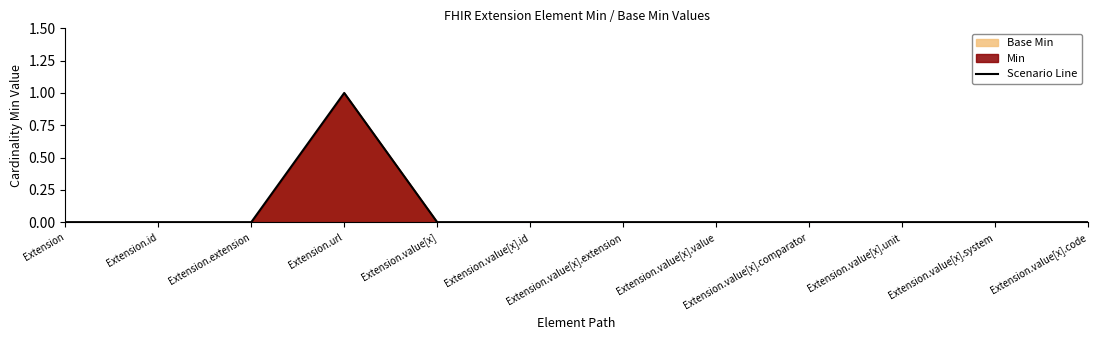

How many interior local peaks (higher than both neighbors) does the data have?

1